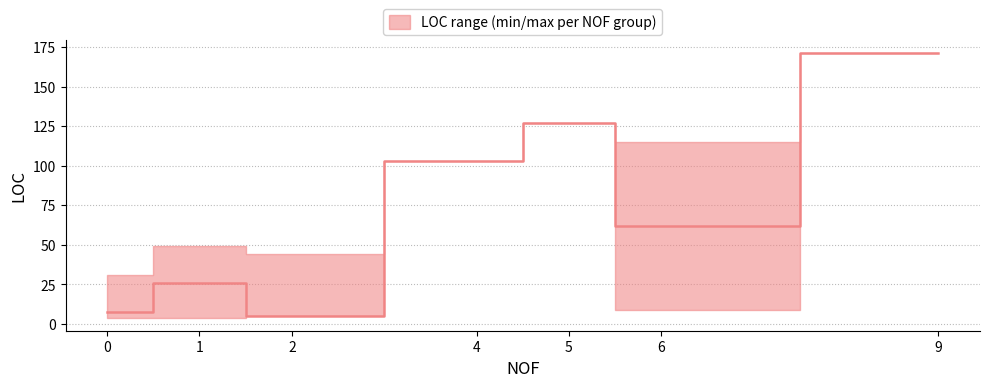

What is the difference between the second highest and second lowest values in the LOC_upper series?

83